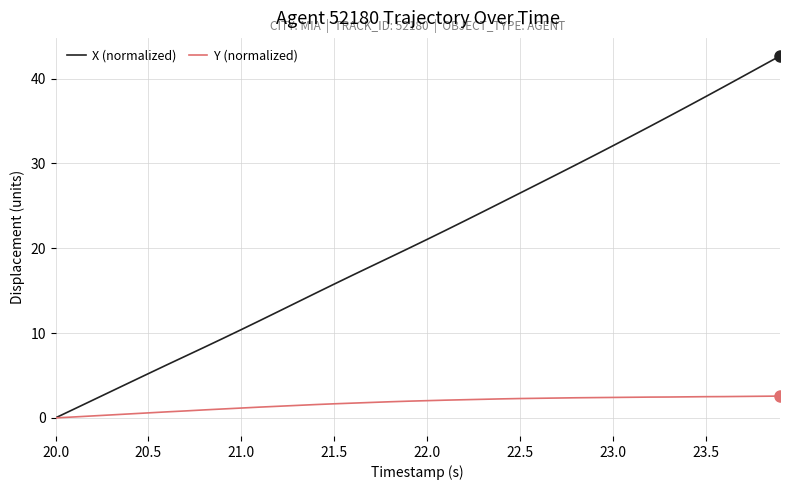

What is the maximum value for X (normalized)?

42.7